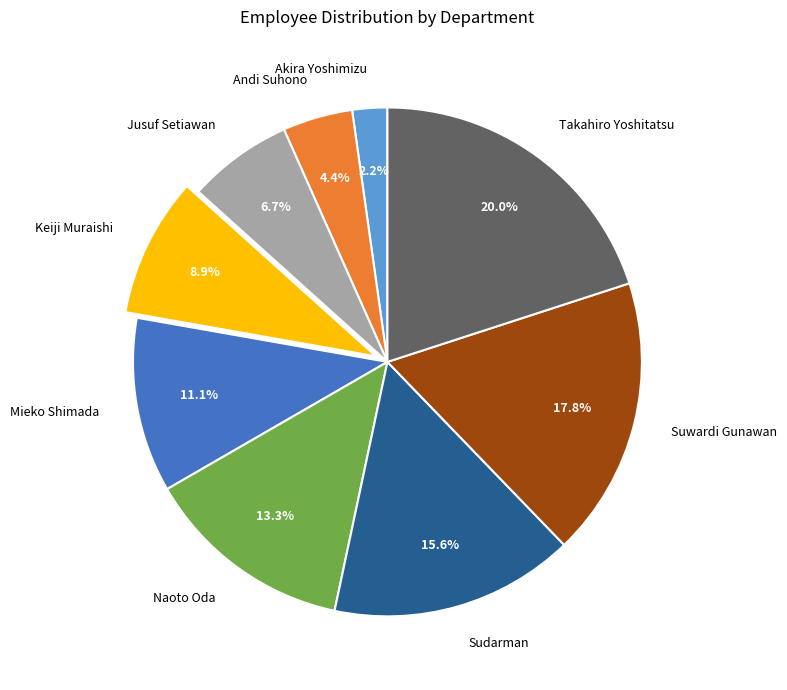

What portion of the pie excludes Suwardi Gunawan?

82.2%